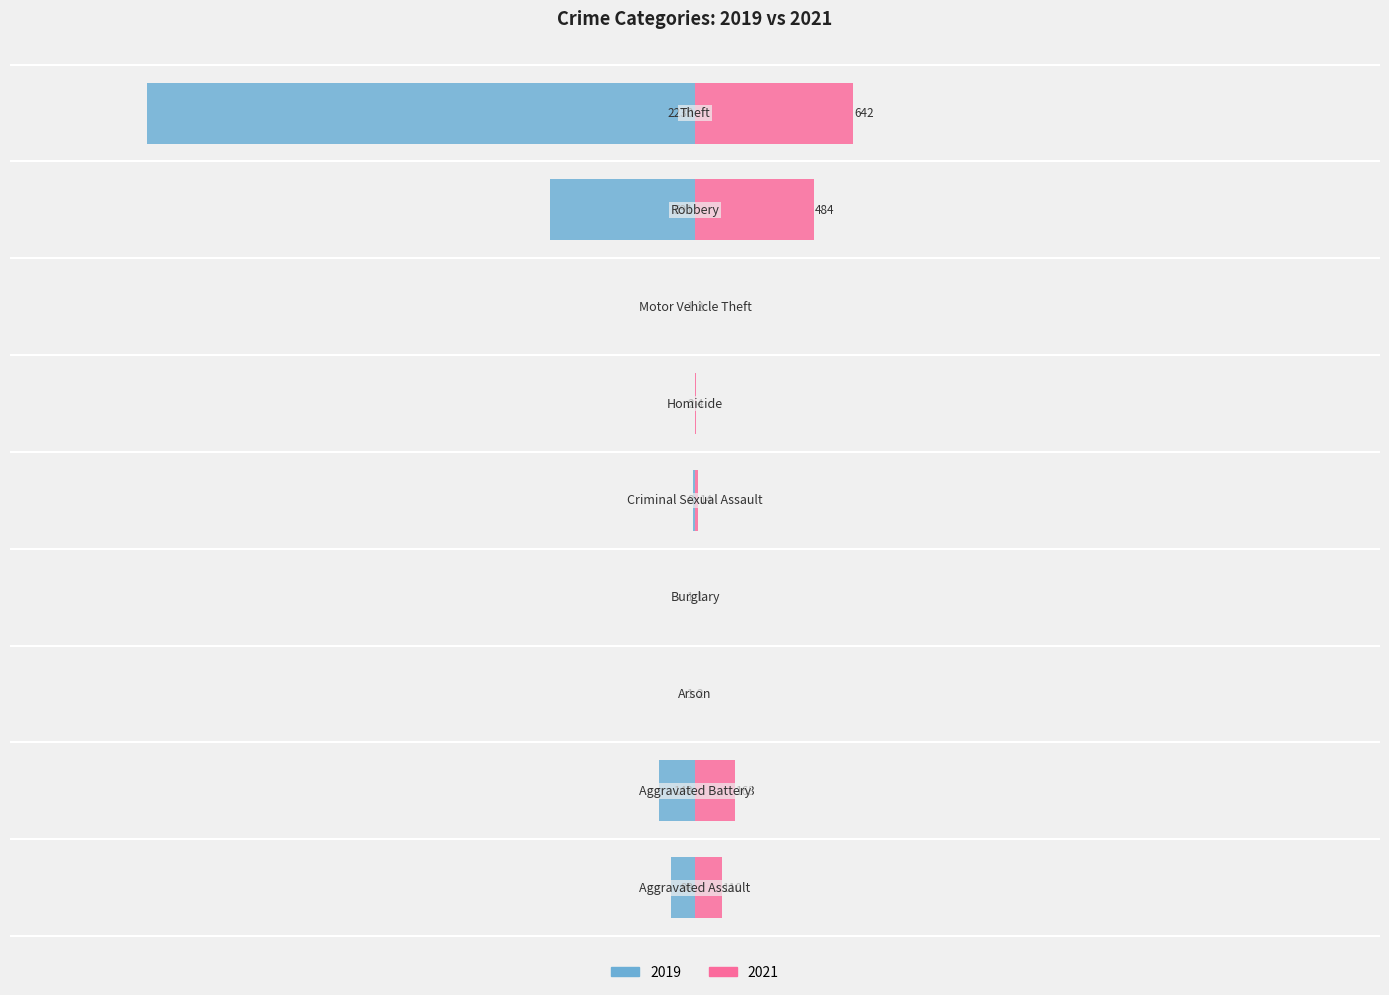

Which has a higher value, Theft or Motor Vehicle Theft?

Theft